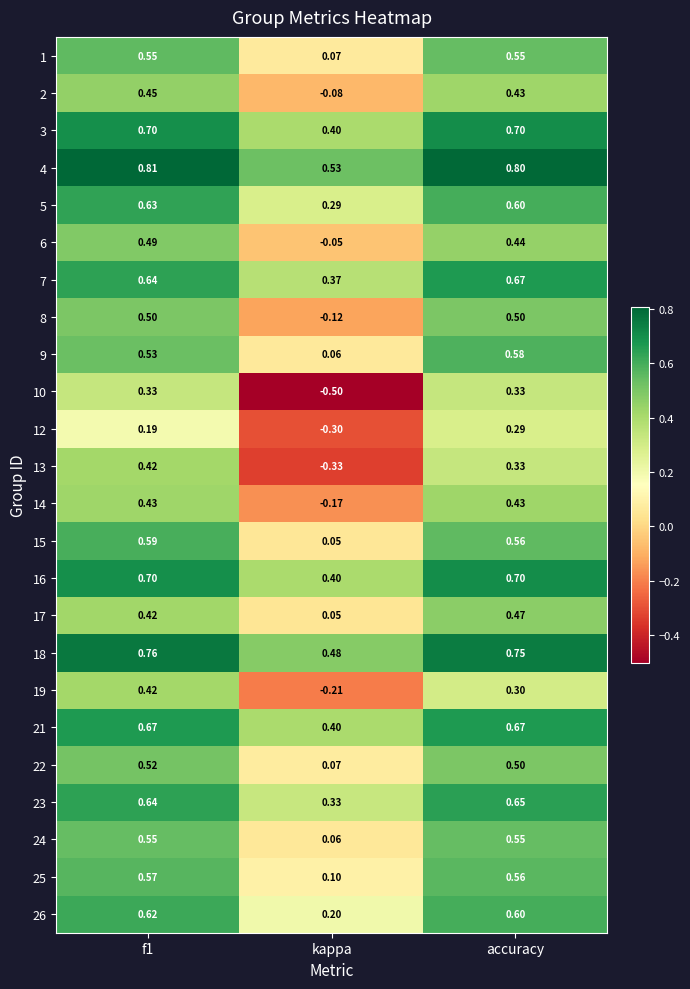

Which label corresponds to the smallest value in the chart?

kappa